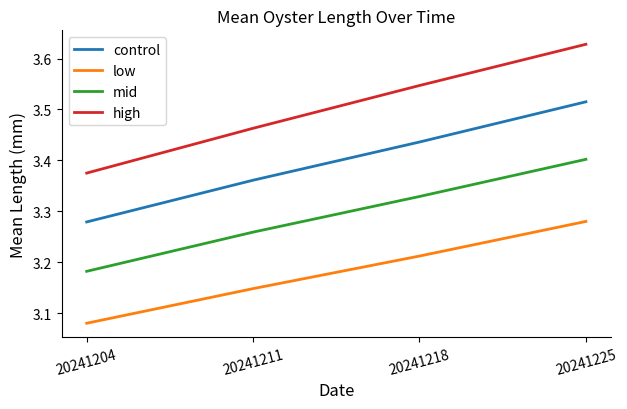

At how many categories does at least one series exceed 3?

4